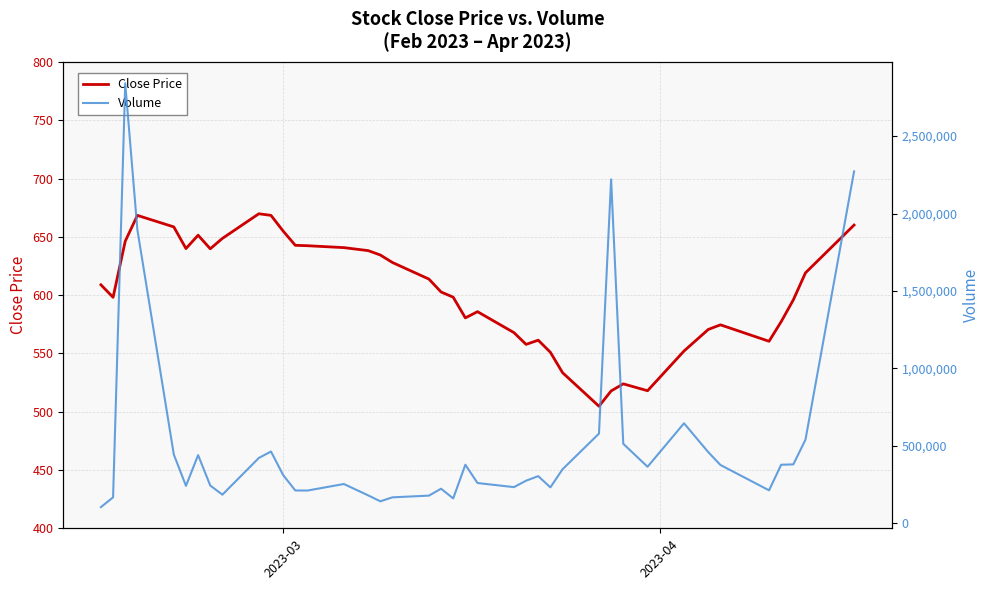

Is it true that Close Price equals 278.9 at 31?

False